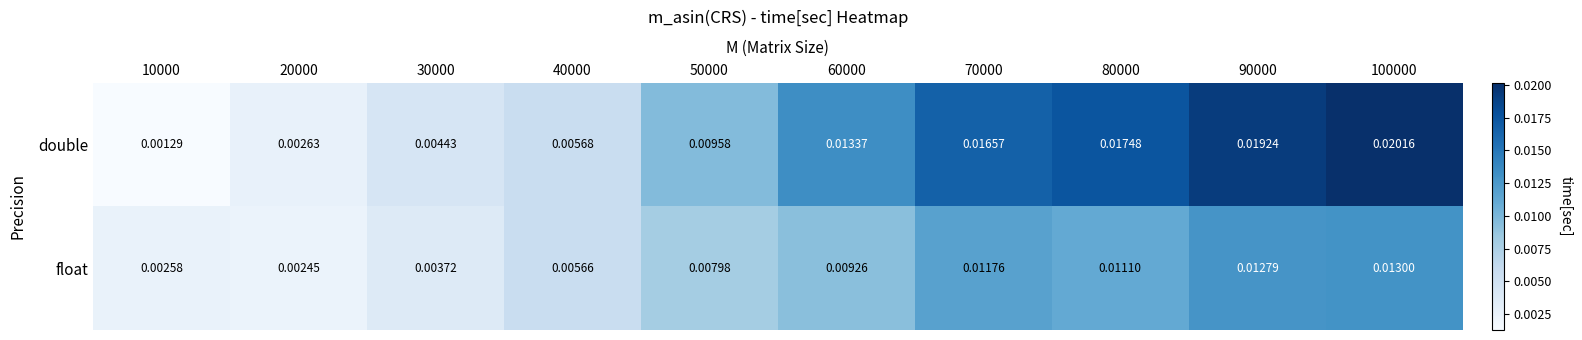

Which series has the largest range (max minus min)?

double